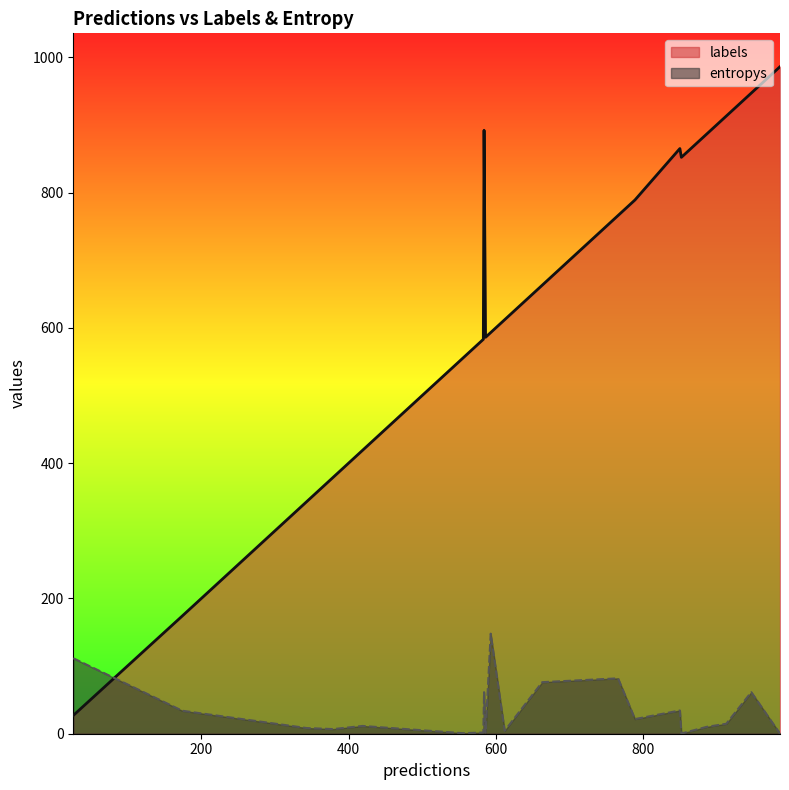

True or false: entropys has more than 1 interior local peaks.

True